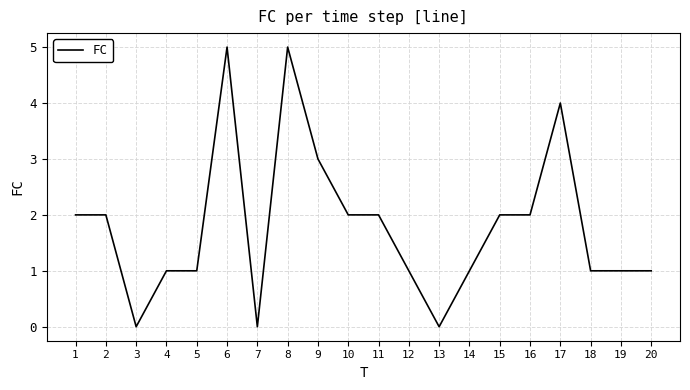

Count the values in the range 1 to 2.

13